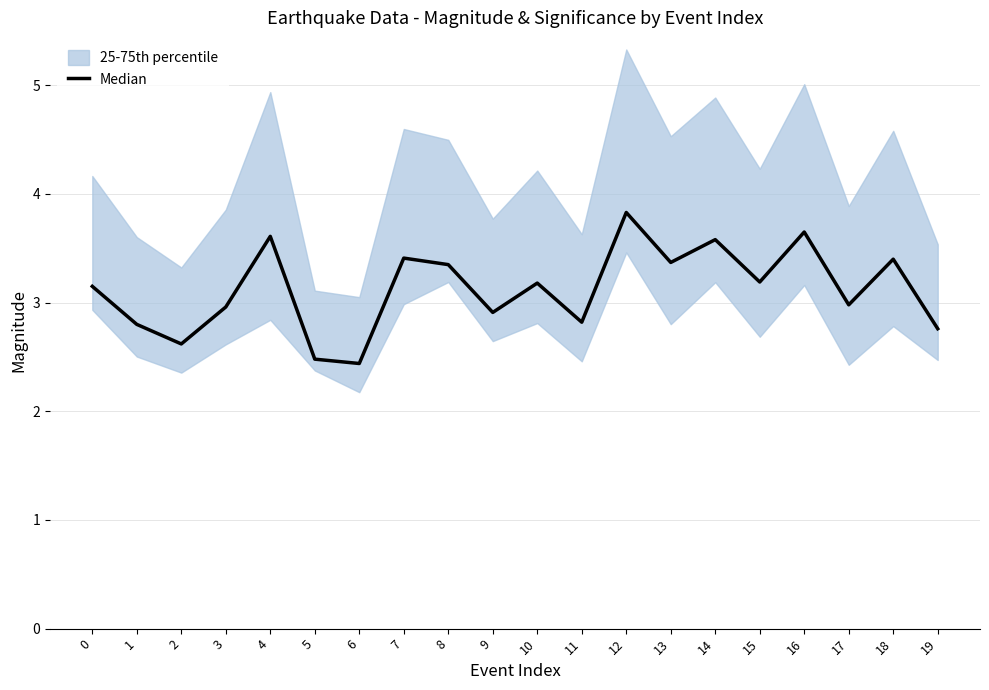

True or false: there are more than 0 points higher than both neighbors.

True